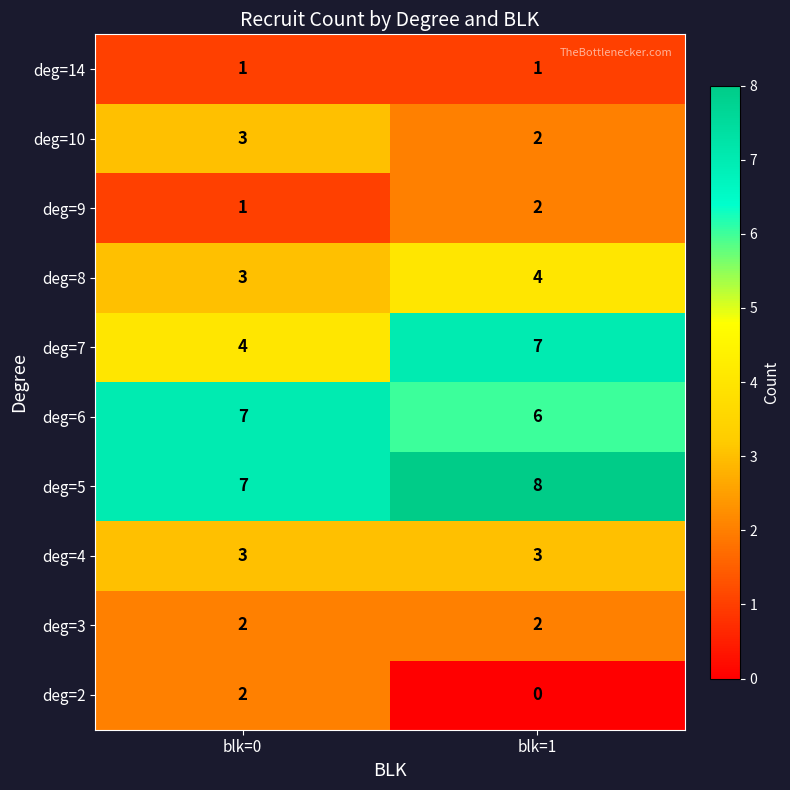

What is the approximate value of deg=8 at blk=1?

4